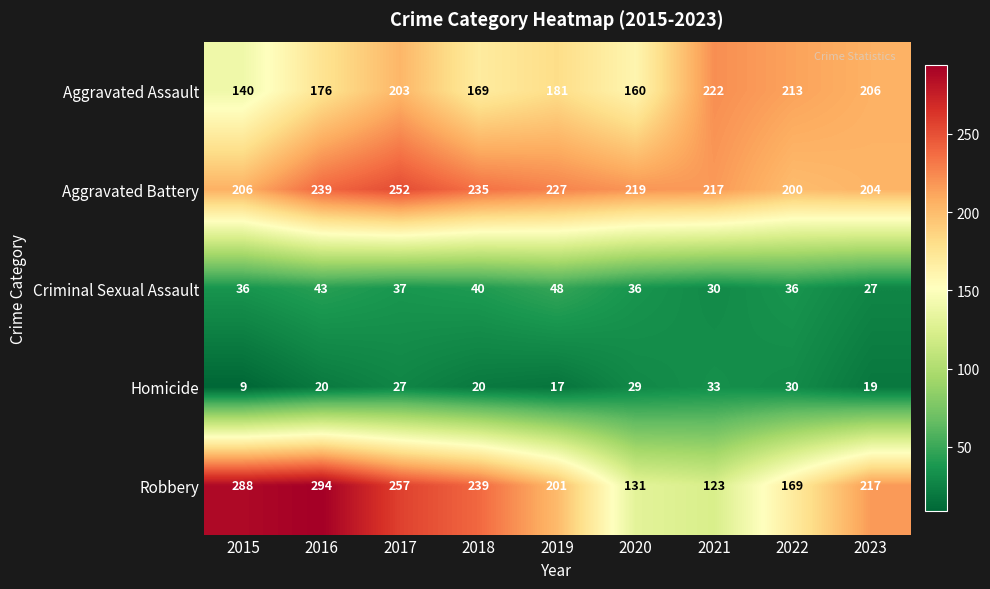

At which category is the sum across all series the highest?

2017